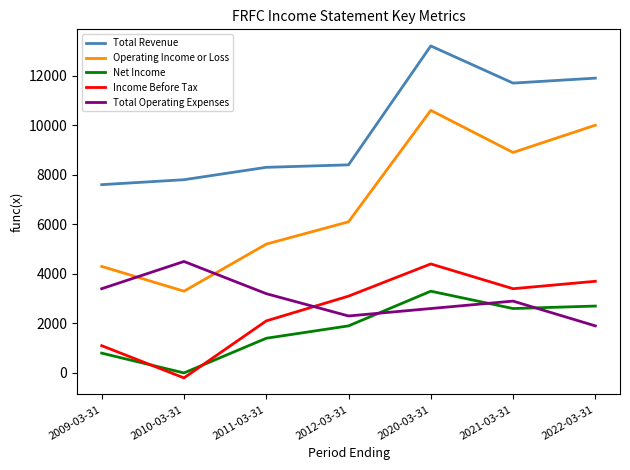

In Operating Income or Loss, how many points are lower than both neighbors (excluding endpoints)?

2